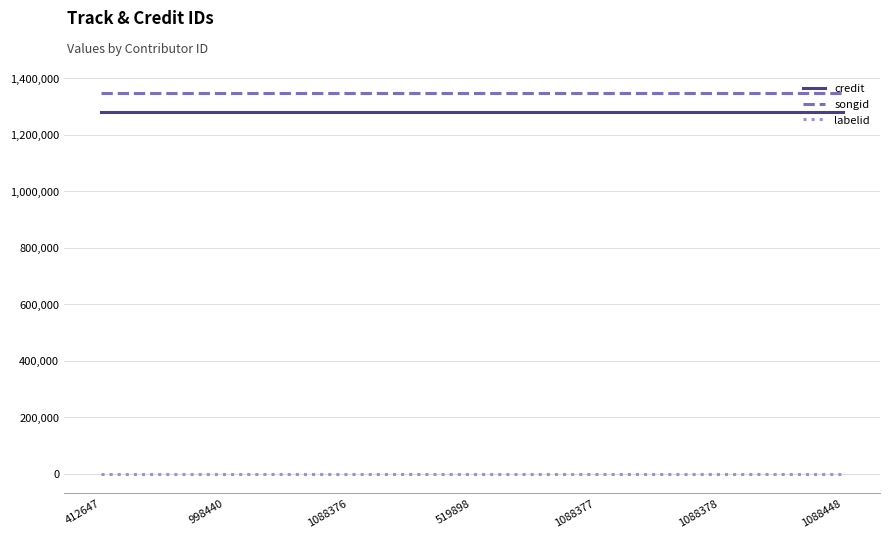

True or false: labelid and songid intersect in this chart.

False